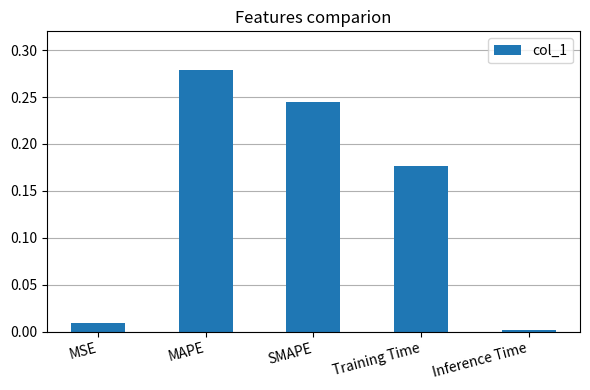

True or false: the data shows 0.4 at SMAPE.

False